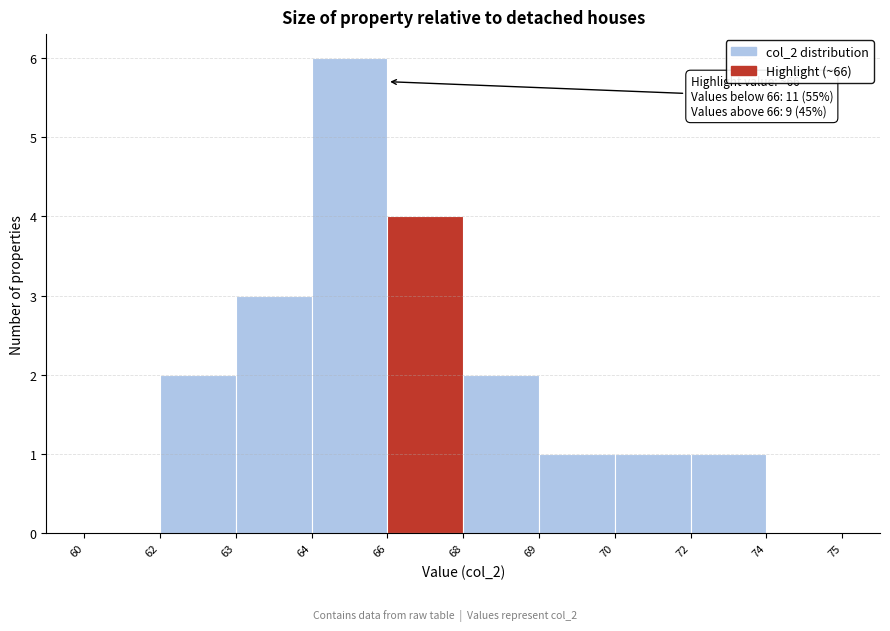

Reading left to right, list all the values displayed in this chart.

60=0	62=2	63=3	64=6	66=4	68=2	69=1	70=1	72=1	74=0